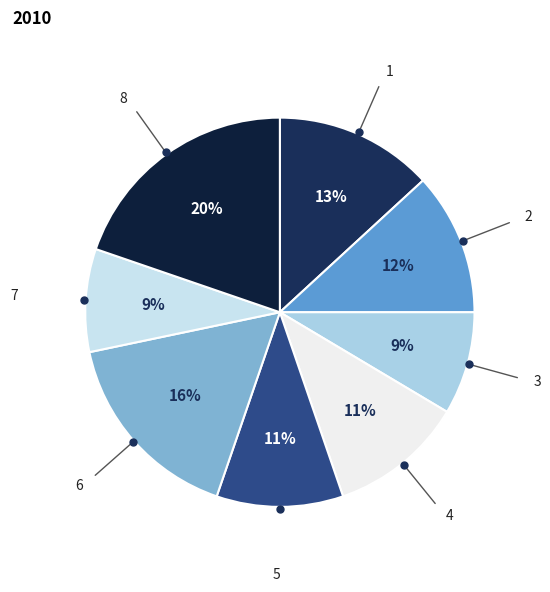

True or false: 5 accounts for 11% of the total.

True